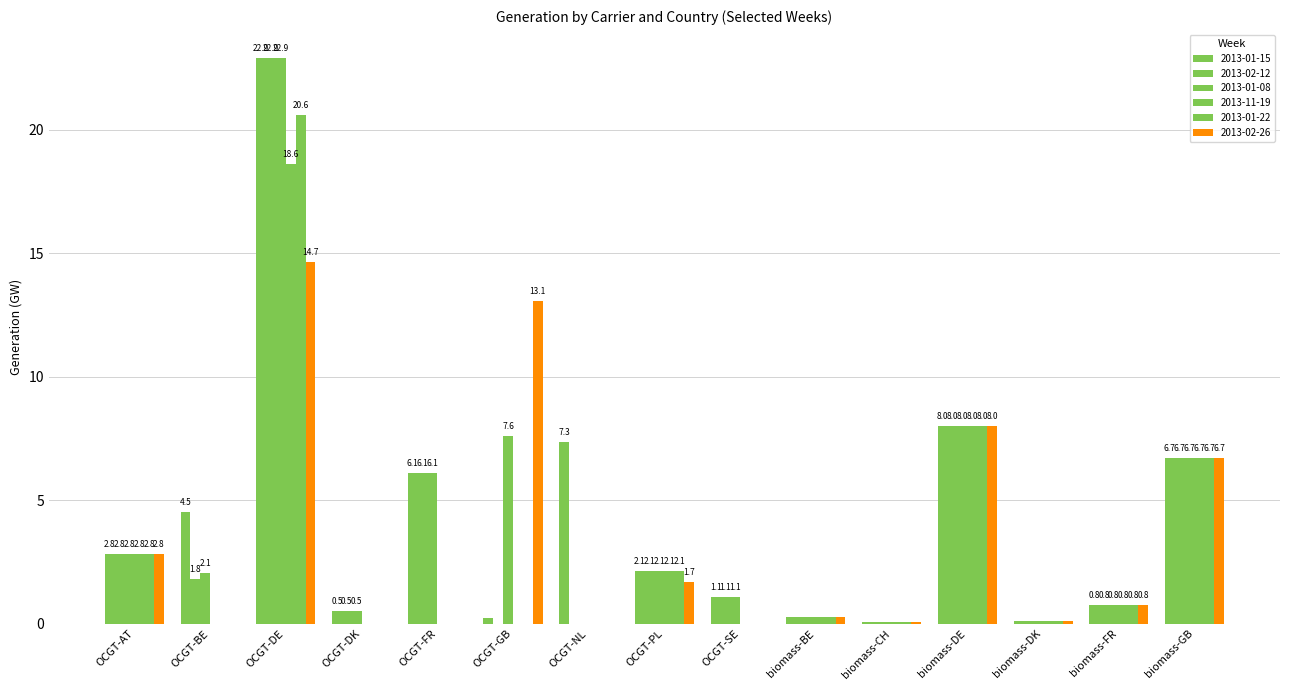

At which category is the sum across all series the highest?

OCGT-DE